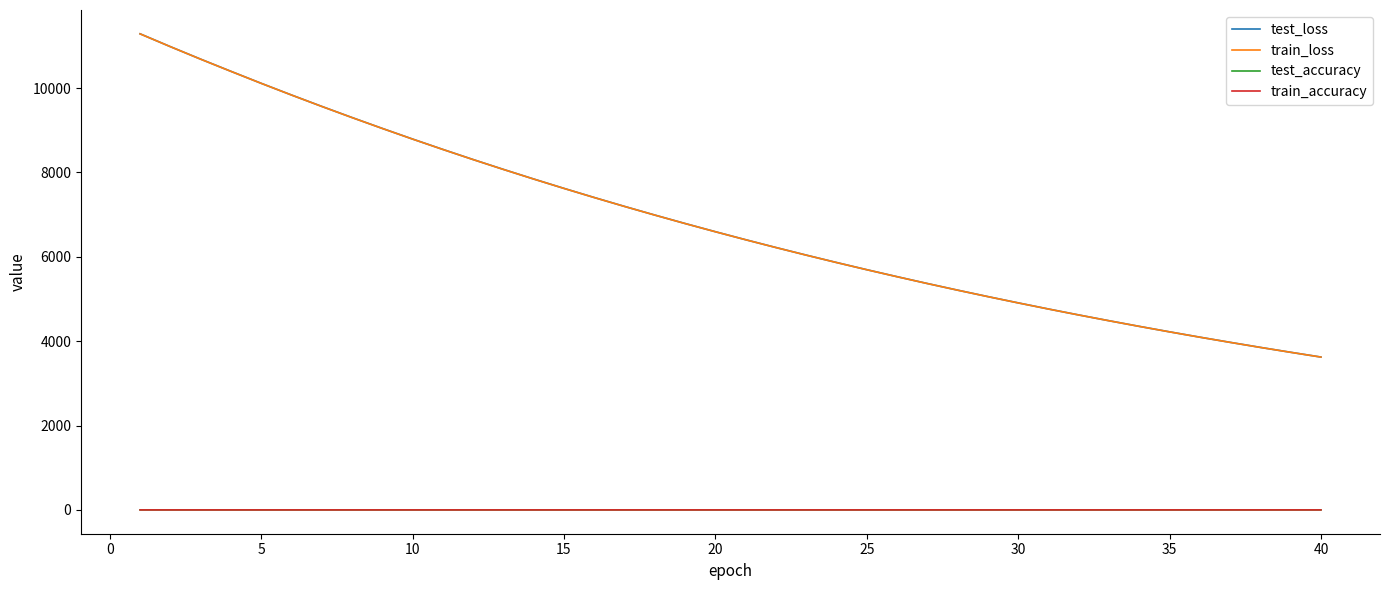

True or false: test_accuracy and train_loss cross at least once.

False